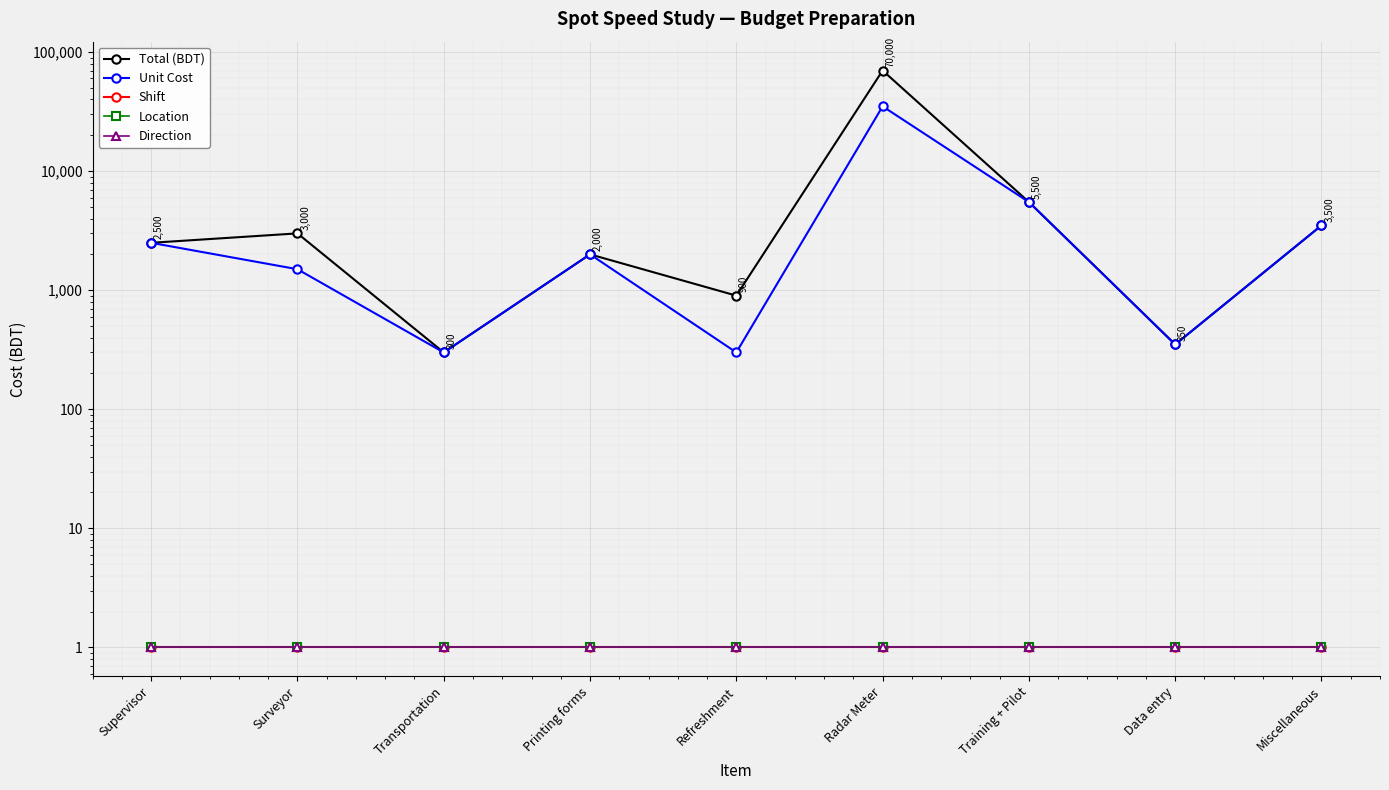

Which series has the largest total across all categories?

Total (BDT)